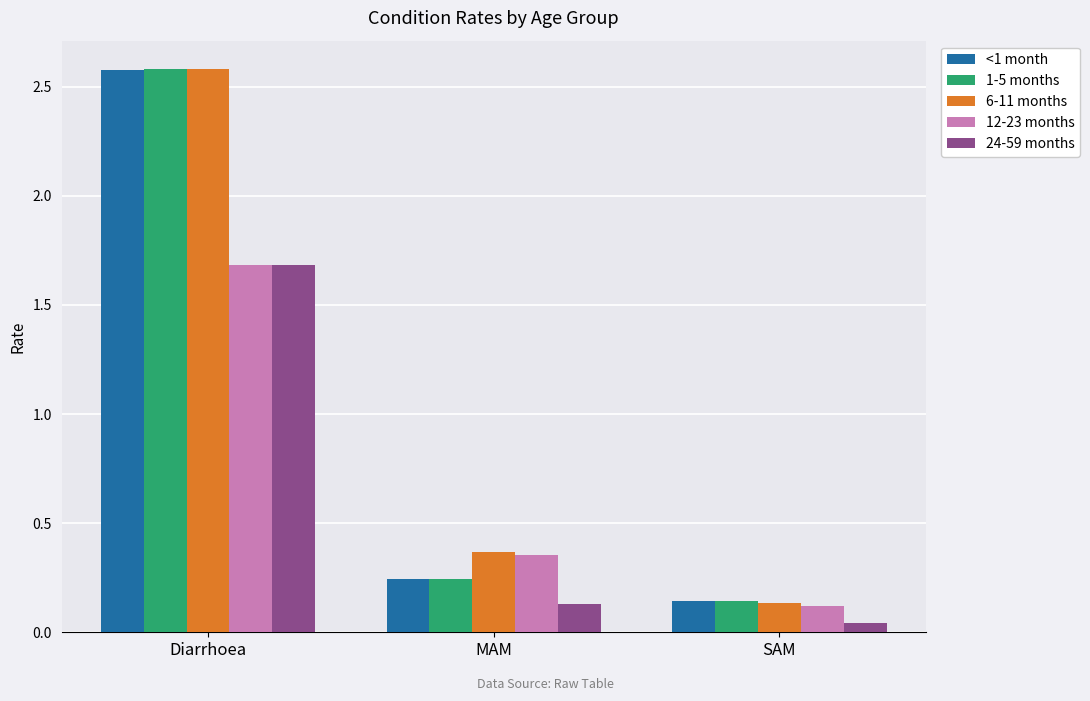

The value of 6-11 months at MAM is 0.5. True or false?

False